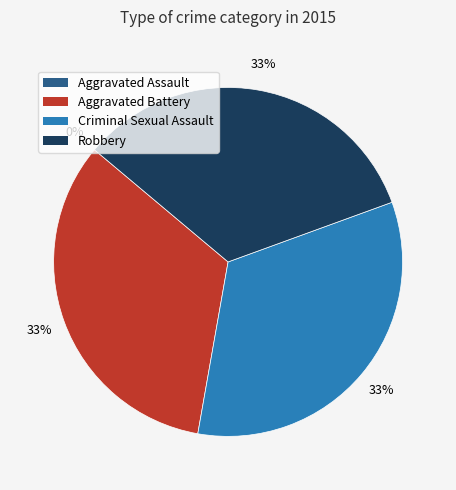

To the nearest percent, what portion does Robbery represent?

33%